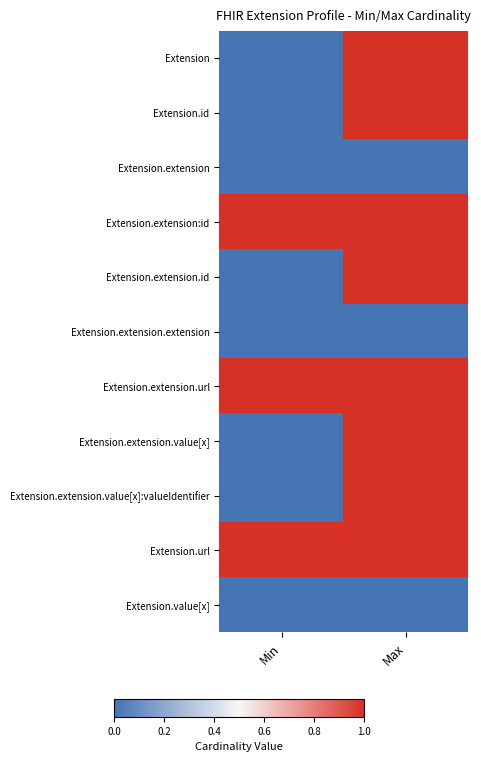

List the series in order of their peak value, lowest first.

Extension.extension, Extension.extension.extension, Extension.value[x], Extension, Extension.id, Extension.extension:id, Extension.extension.id, Extension.extension.url, Extension.extension.value[x], Extension.extension.value[x]:valueIdentifier, Extension.url